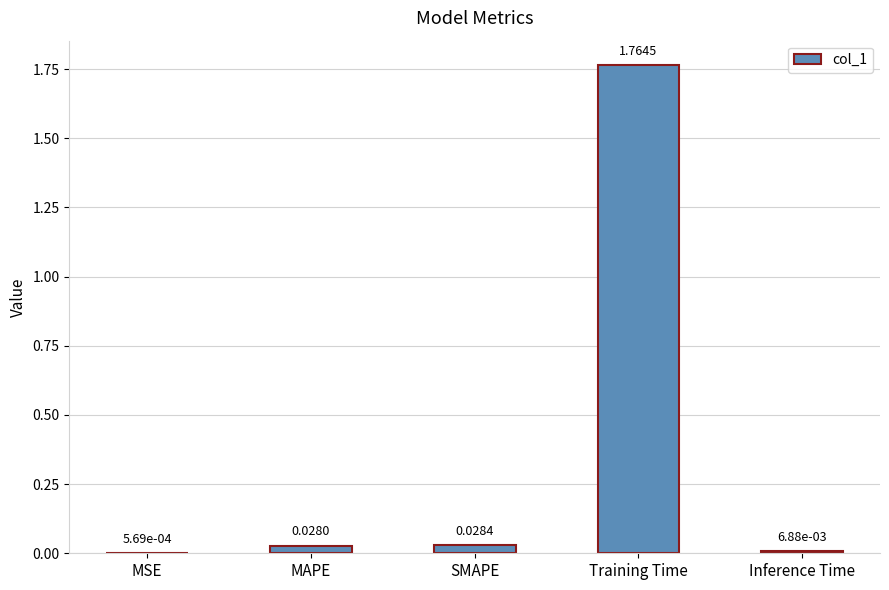

Which has a higher value, Training Time or Inference Time?

Training Time